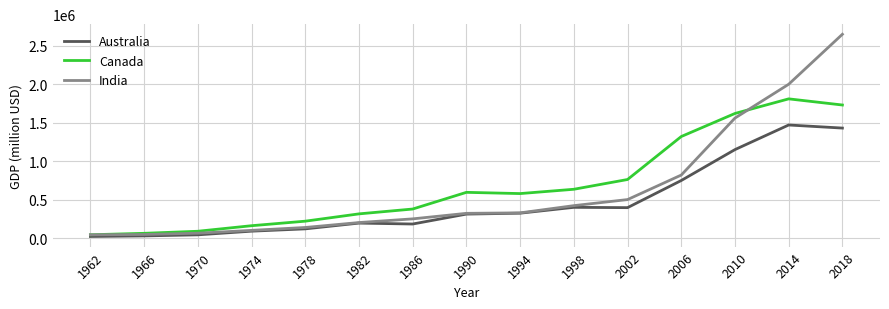

True or false: Canada has a value of 1810000.0 at 2014.

True